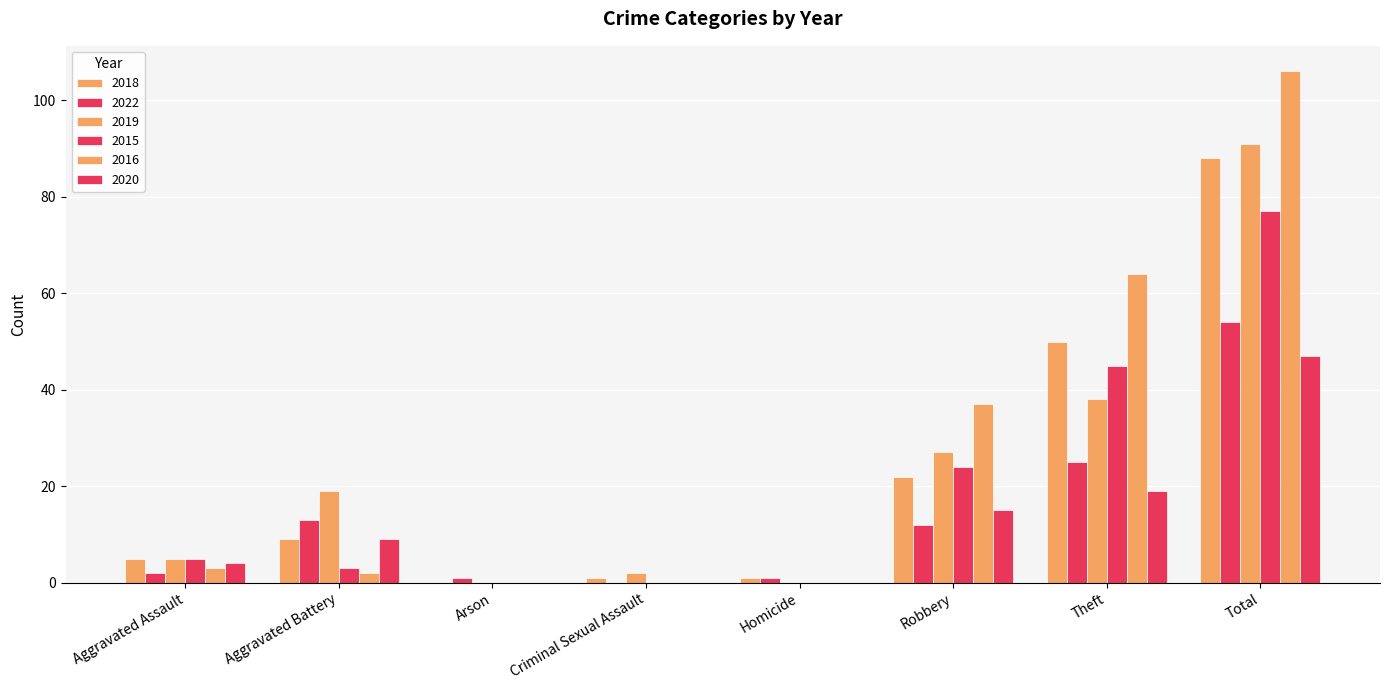

What is the label of the 4th bar from the right?

Homicide